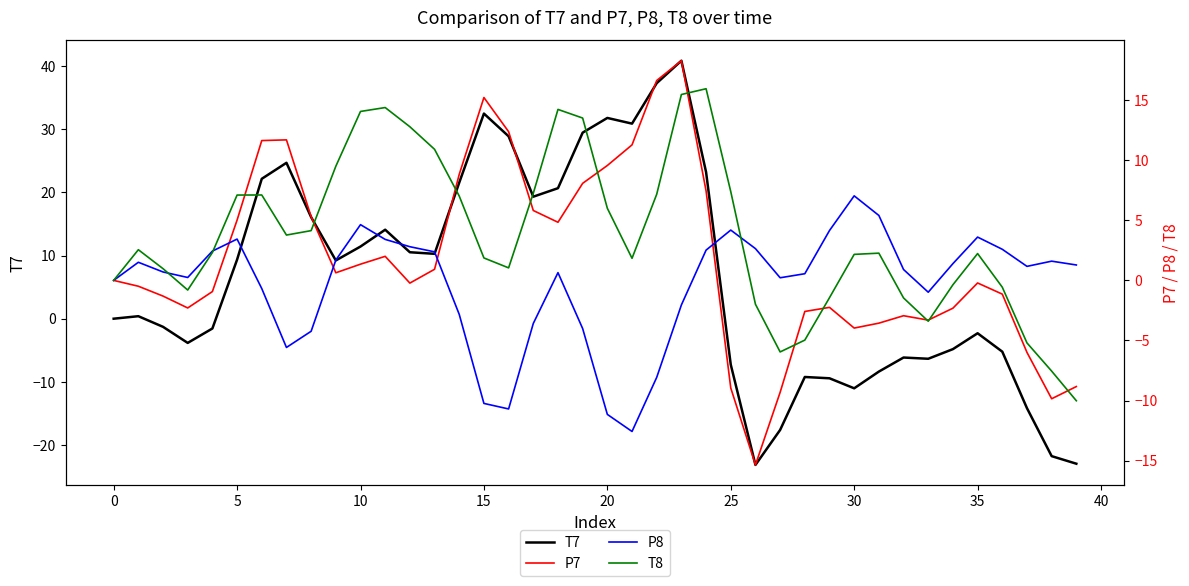

How many values in P8 are below zero?

14